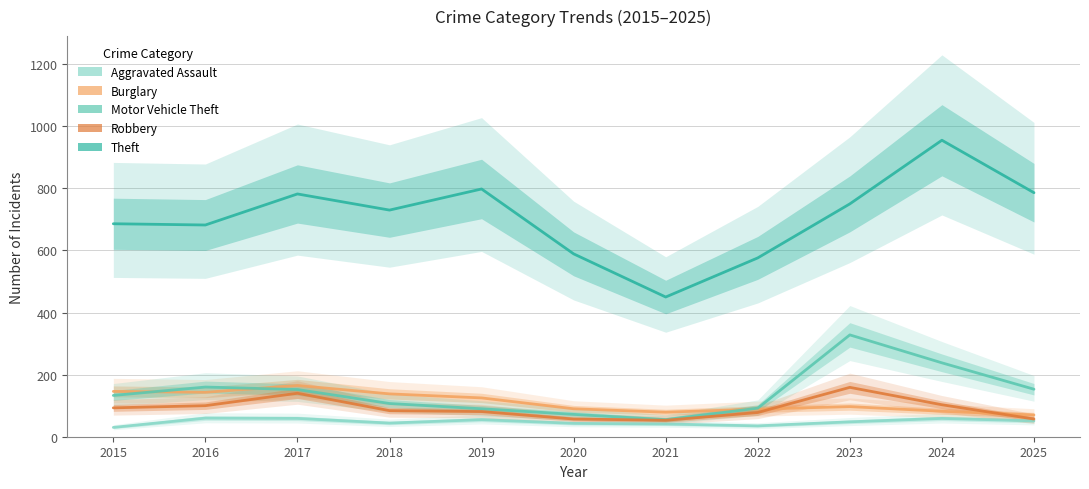

Which category has the lowest value in the Theft series?

2021